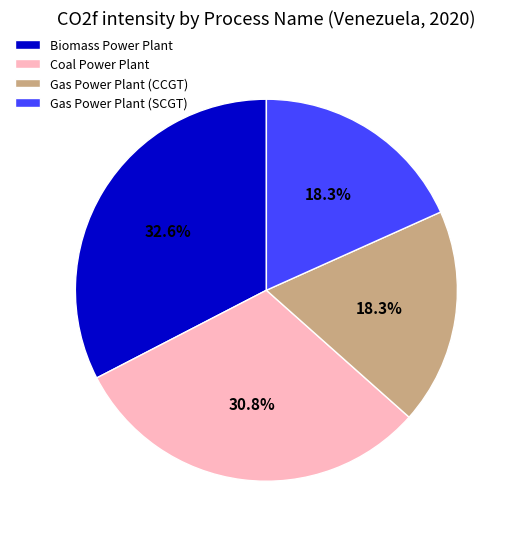

What is the largest slice in the pie chart?

Biomass Power Plant